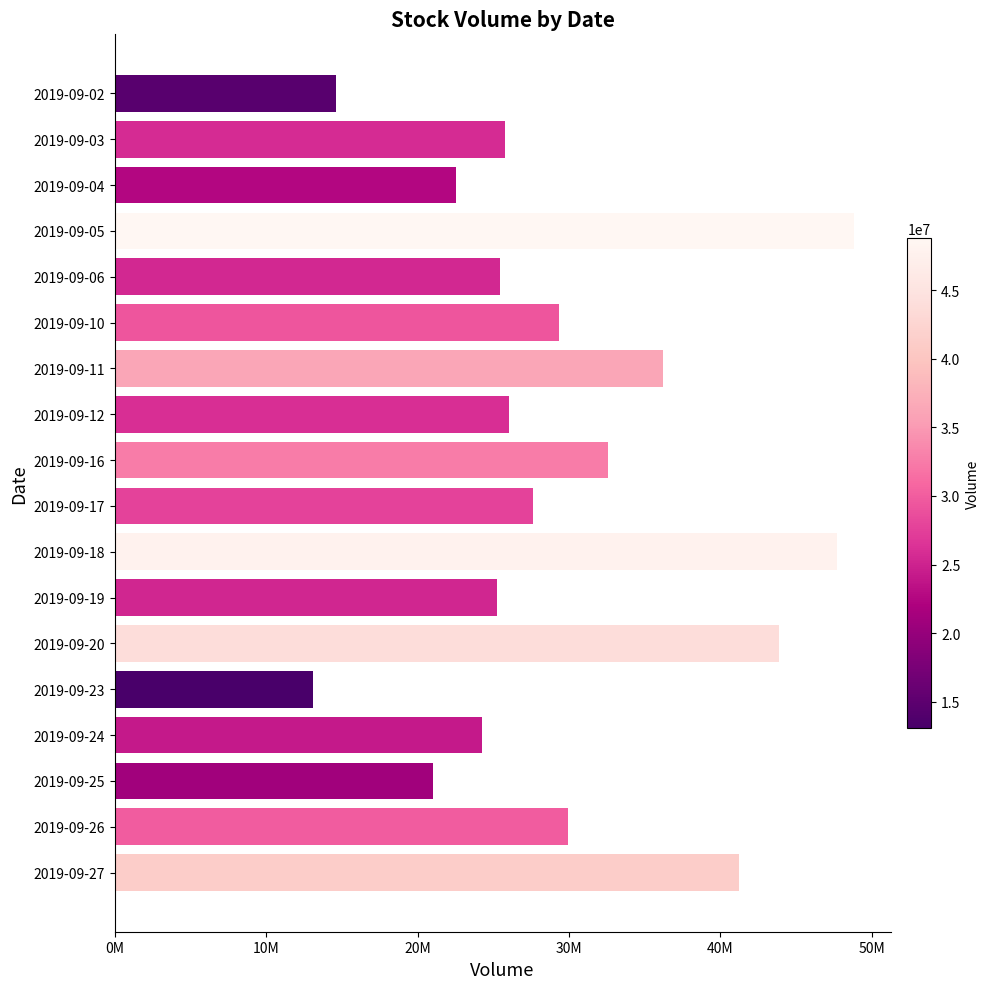

Are the bars horizontal?

Yes